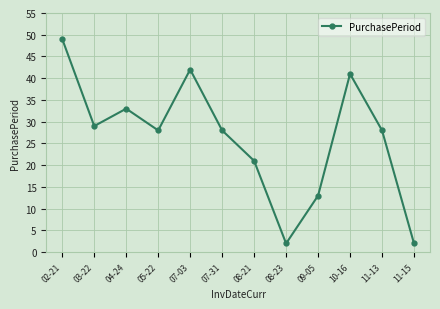

At which category does the data reach its first local peak?

04-24